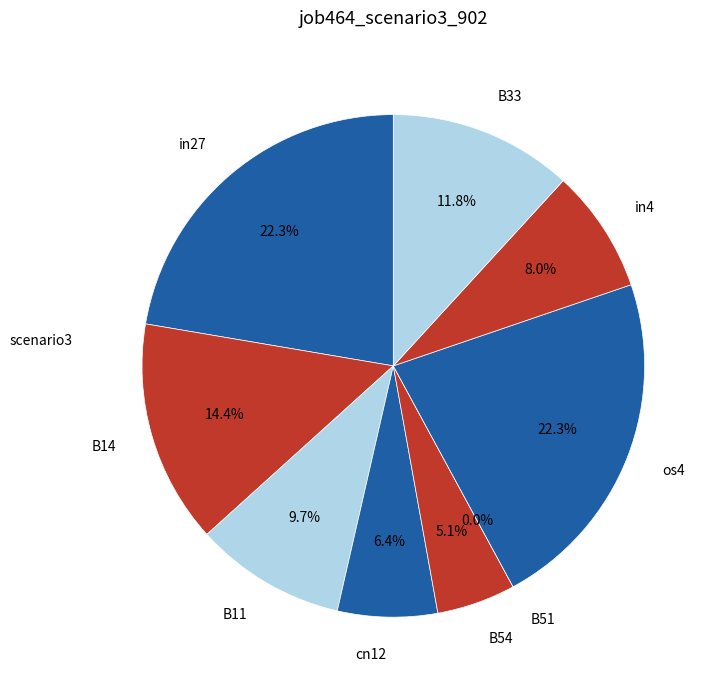

Rank the categories by value from highest to lowest.

in27, os4, B14, B33, B11, in4, cn12, B54, B51